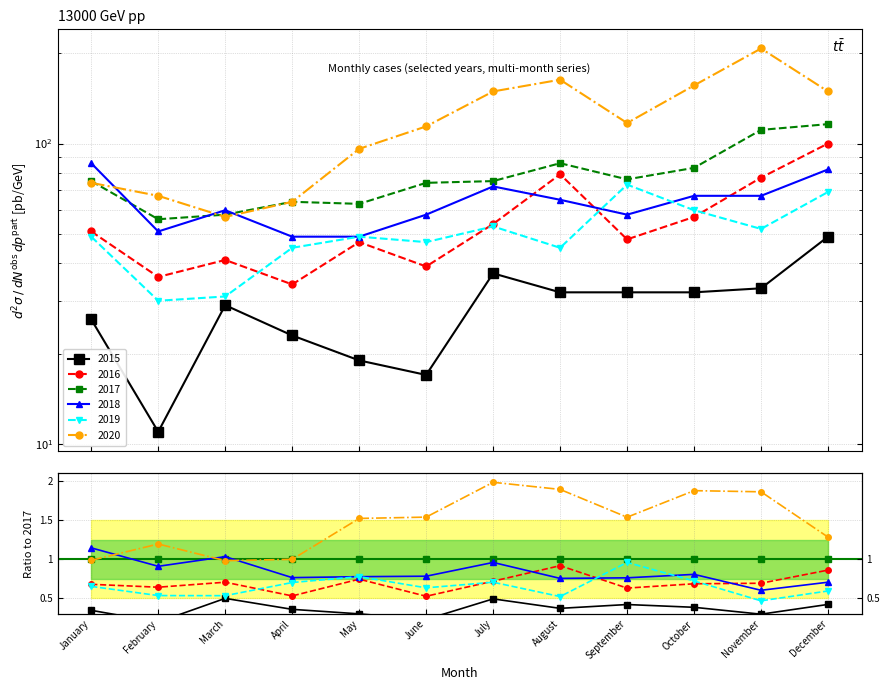

How many data points in 2015 are less than 32?

6